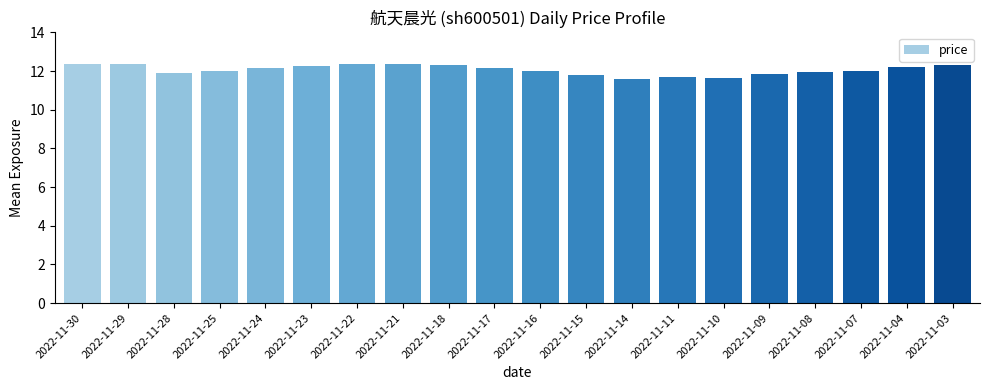

What is the value of the 17th bar from the left?

11.9